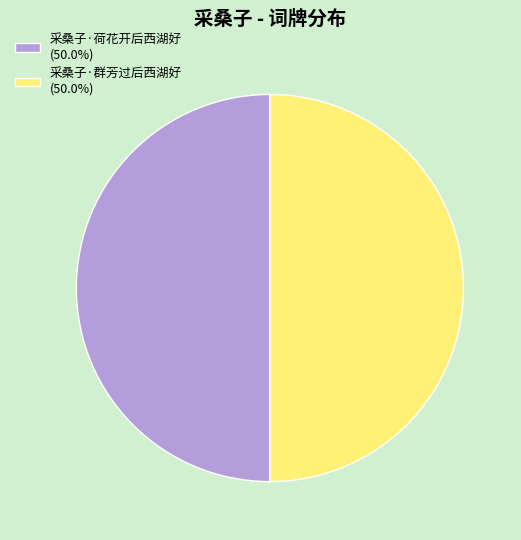

The 采桑子·群芳过后西湖好 slice represents 36% of the pie. True or false?

False